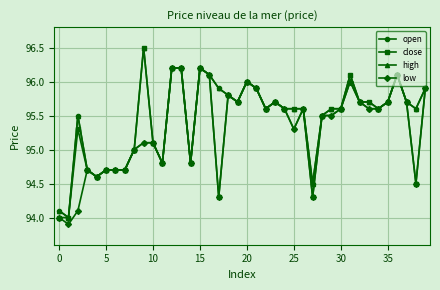

True or false: low has more than 1 interior local peaks.

True